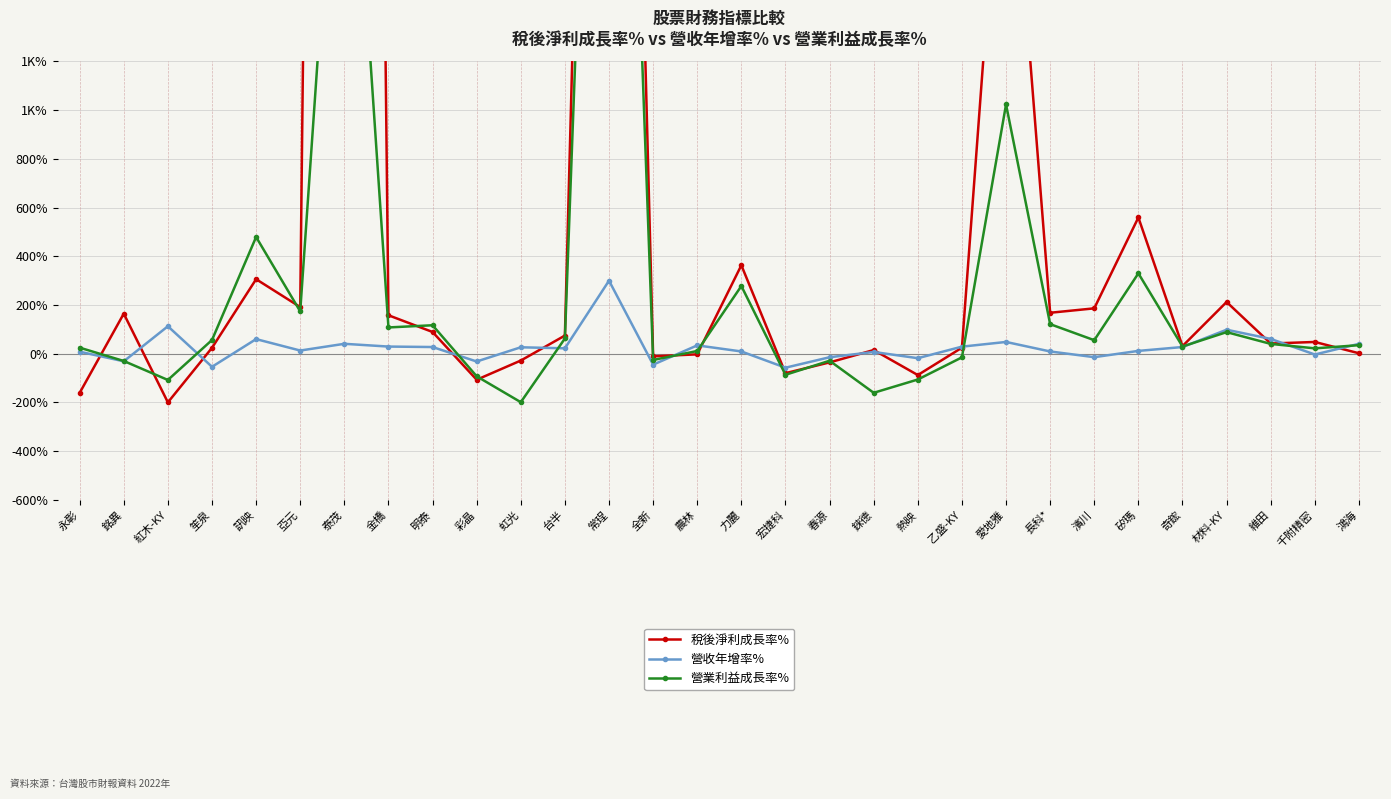

At how many categories does at least one series exceed 427?

5